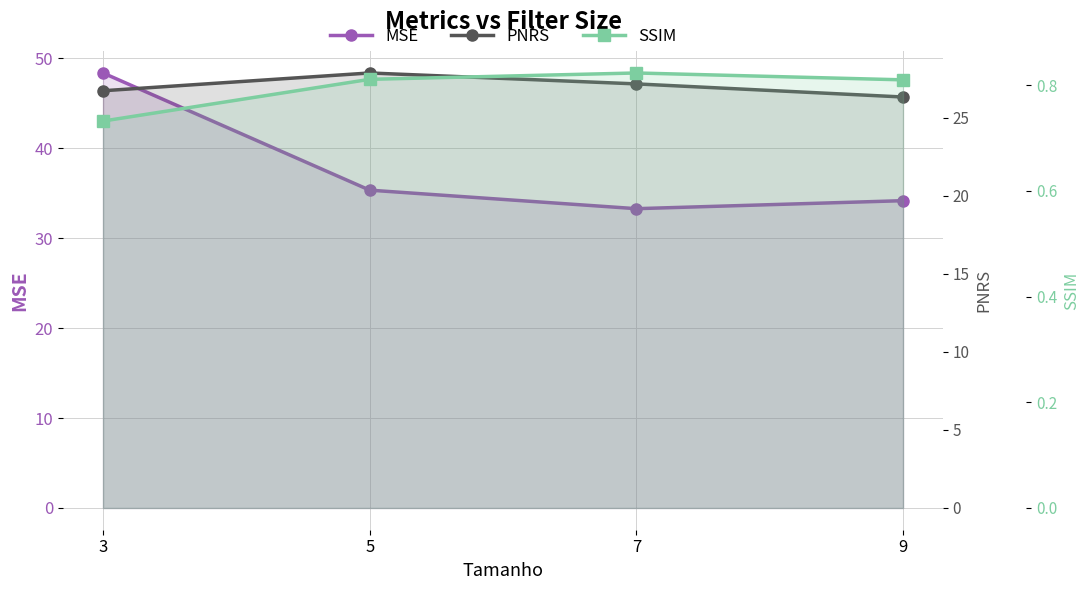

What is the difference between the second highest and minimum values in the MSE series?

2.1